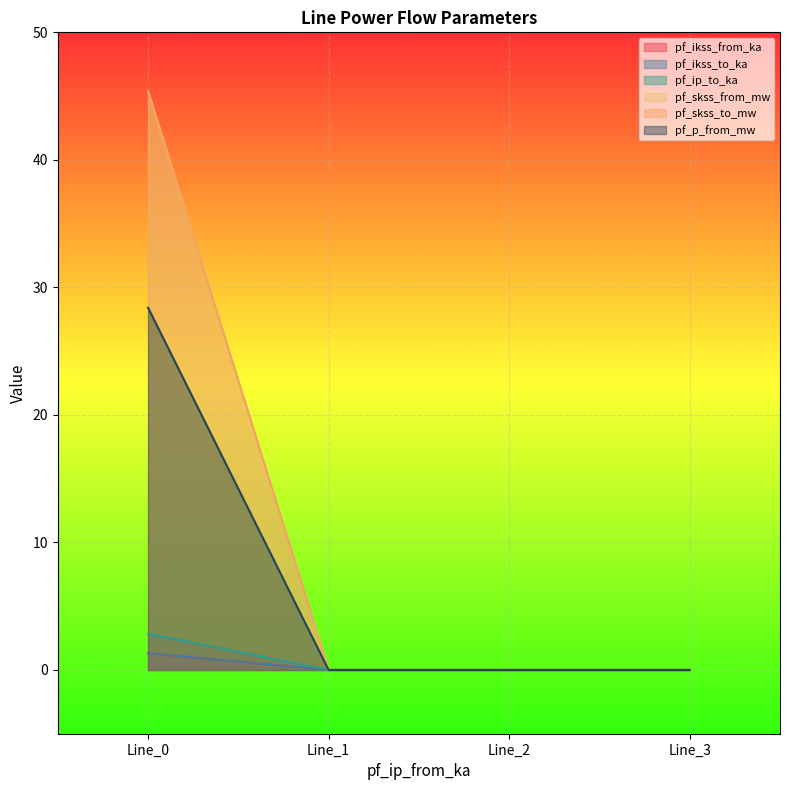

Is it true that pf_skss_to_mw equals 0.0 at Line_1?

True